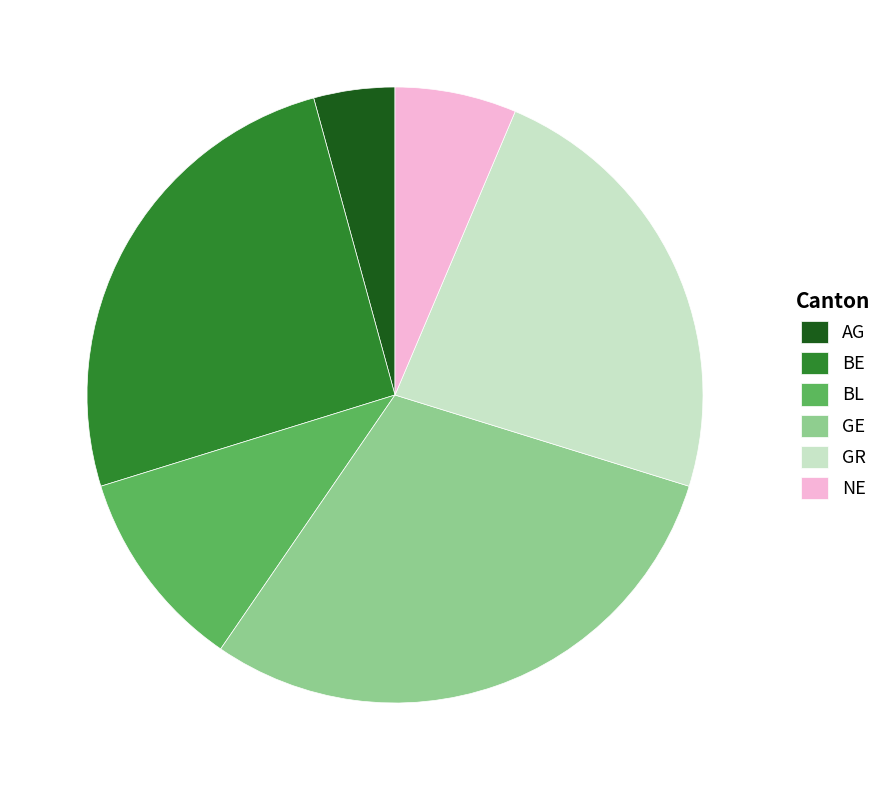

Do AG and NE together represent more than half of the pie?

No